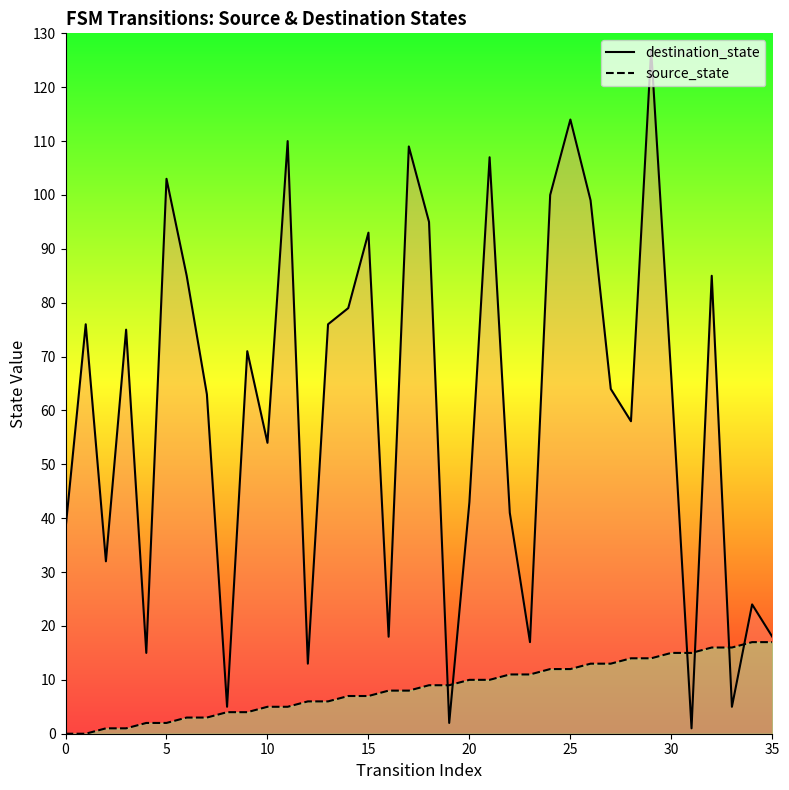

Reading left to right, transcribe all the data shown in this chart.

destination_state: 38	76	32	75	15	103	85	63	5	71	54	110	13	76	79	93	18	109	95	2	43	107	41	17	100	114	99	64	58	127	66	1	85	5	24	18
source_state: 0	0	1	1	2	2	3	3	4	4	5	5	6	6	7	7	8	8	9	9	10	10	11	11	12	12	13	13	14	14	15	15	16	16	17	17